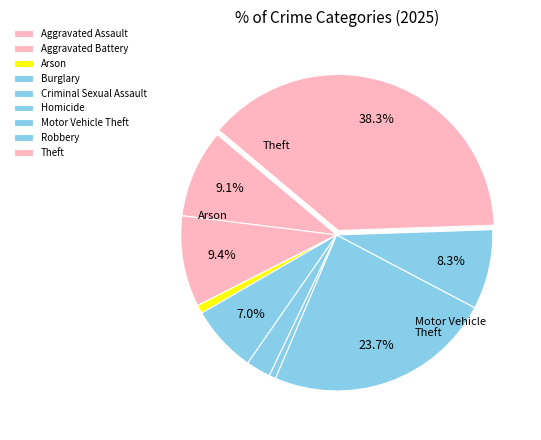

Rank the categories by value from highest to lowest.

Theft, Motor Vehicle Theft, Aggravated Battery, Aggravated Assault, Robbery, Burglary, Criminal Sexual Assault, Arson, Homicide